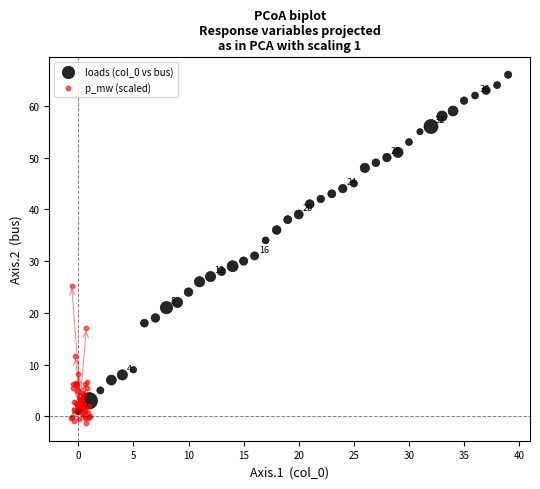

Which series has the widest spread of Y values?

loads (col_0 vs bus)